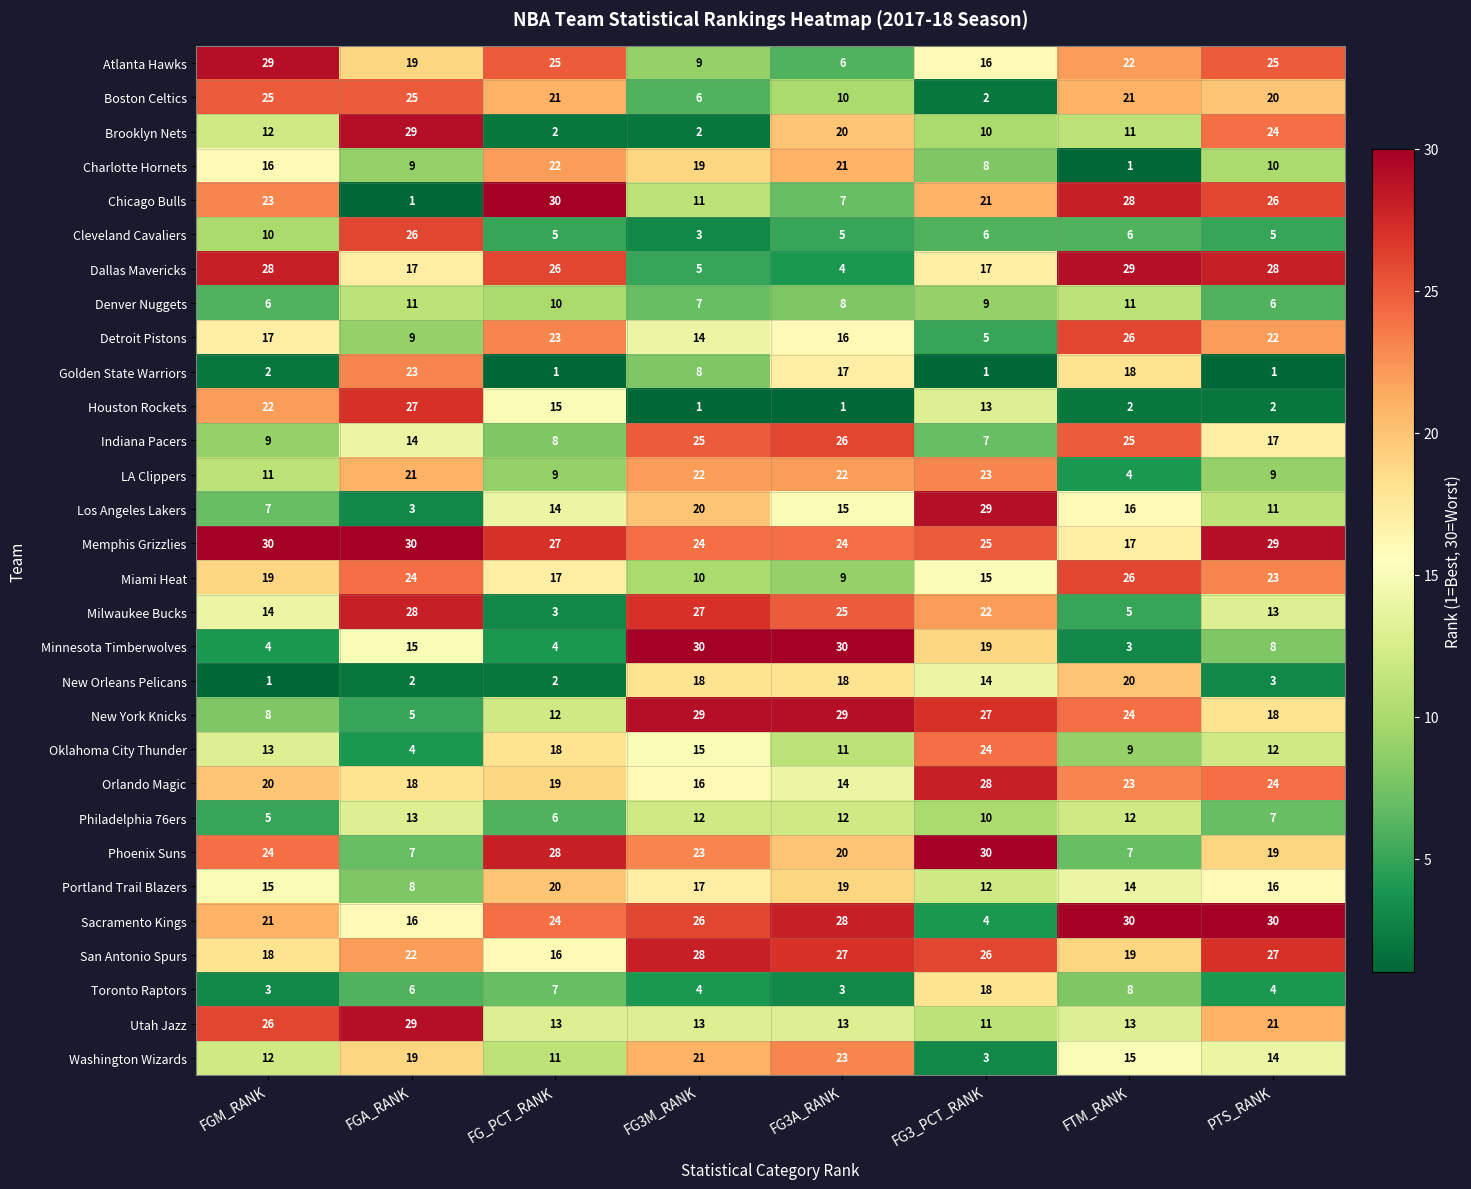

What is the sum of the New York Knicks values at FGA_RANK and FGM_RANK?

13